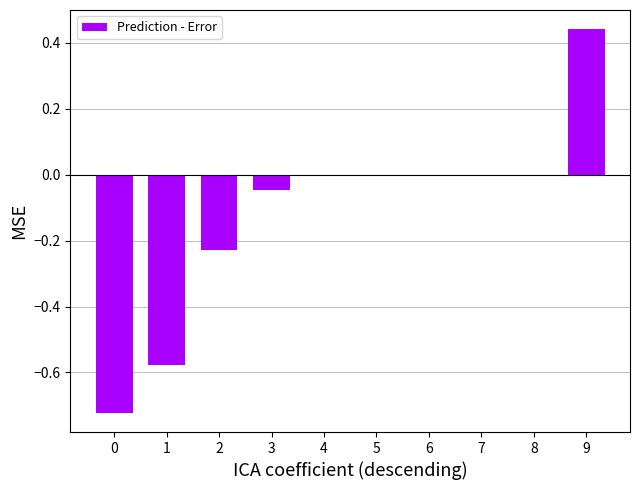

What is the average value?

-0.1